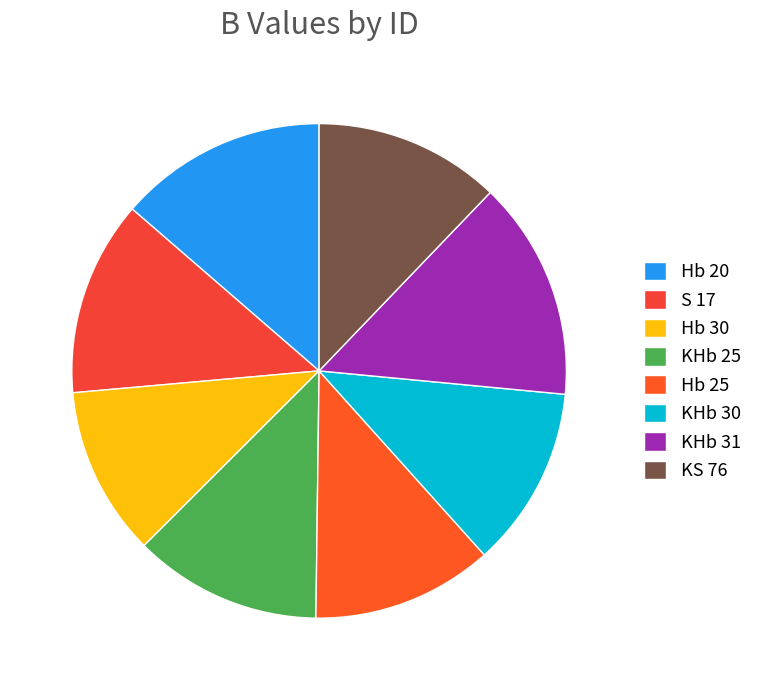

How many slices are in this pie chart?

8